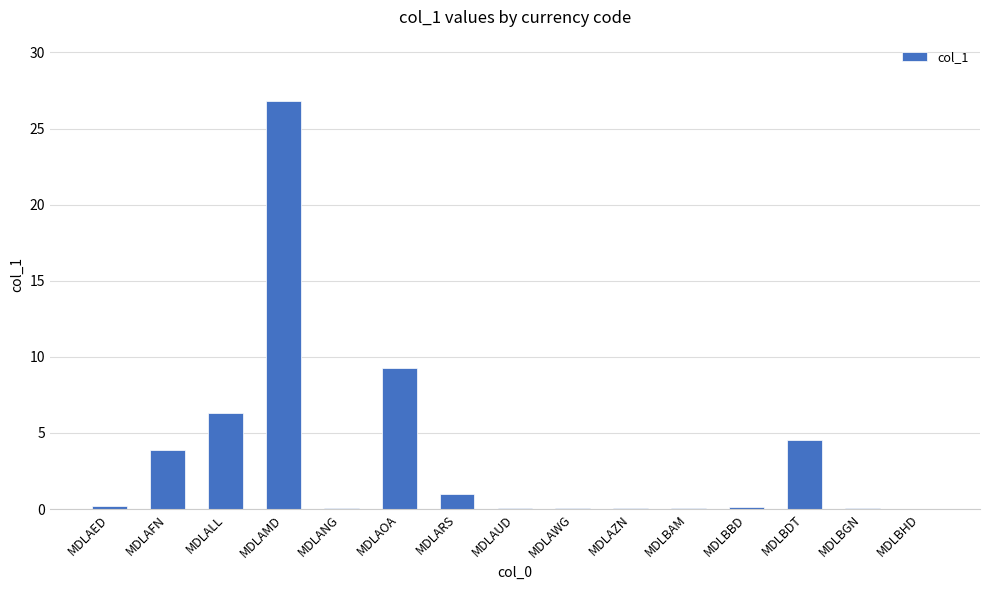

Which category has the highest value across all series?

MDLAMD